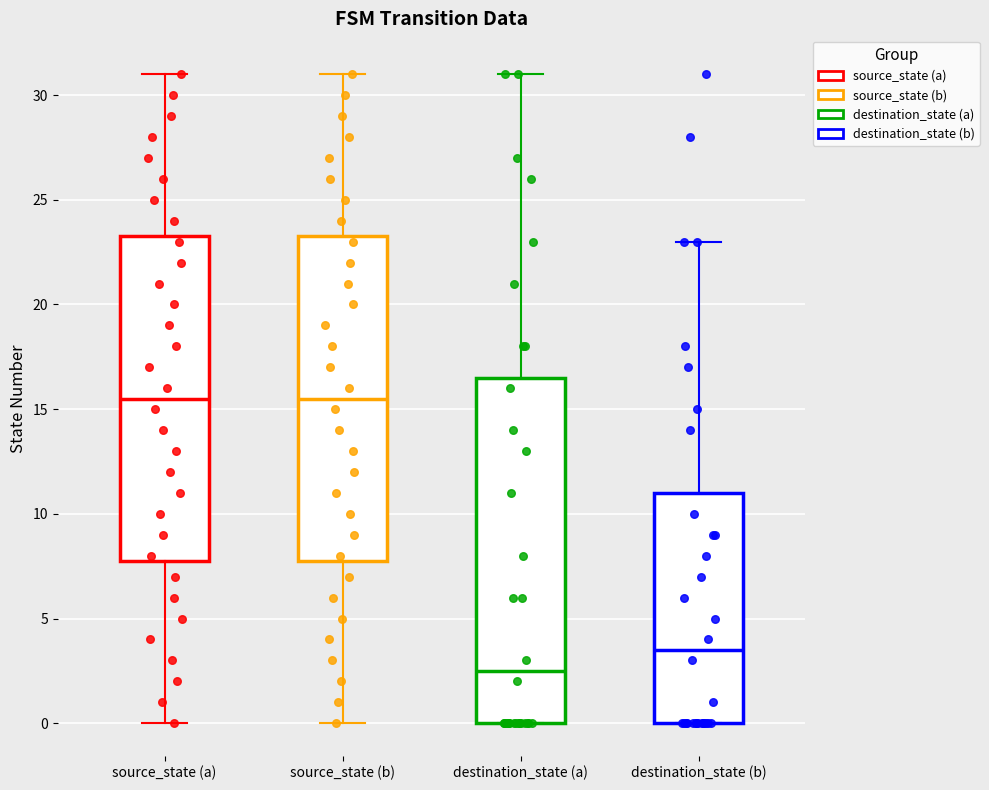

Comparing the boxes themselves (not the whiskers), which one is the tallest?

destination_state (a)